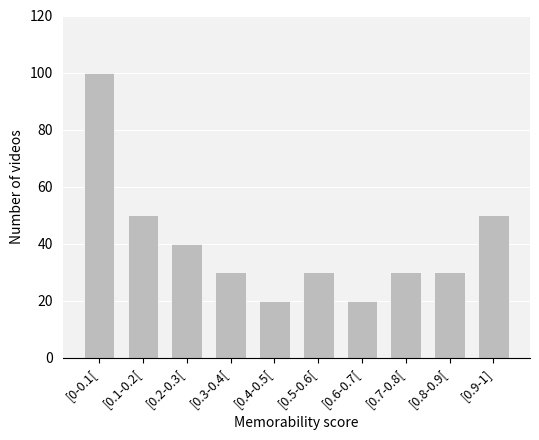

Reading left to right, what are all the values shown in this chart?

[0-0.1[=100	[0.1-0.2[=50	[0.2-0.3[=40	[0.3-0.4[=30	[0.4-0.5[=20	[0.5-0.6[=30	[0.6-0.7[=20	[0.7-0.8[=30	[0.8-0.9[=30	[0.9-1]=50